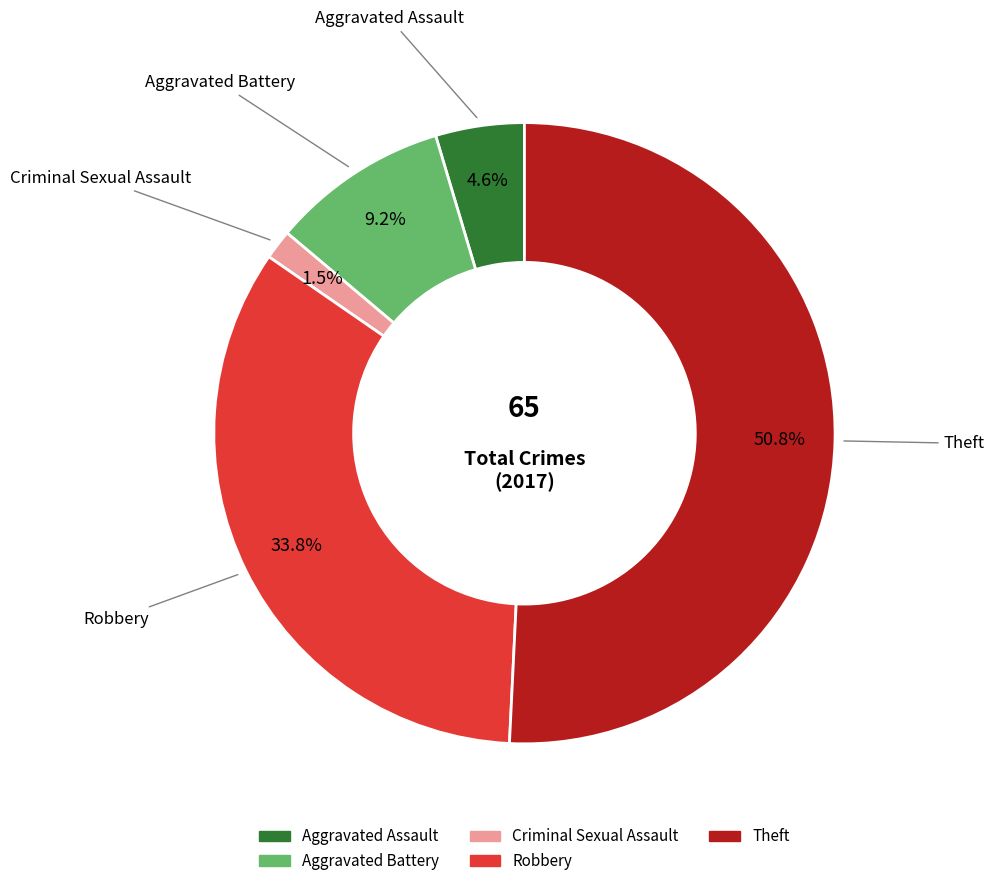

Is there any slice that represents more than half of the pie?

Yes